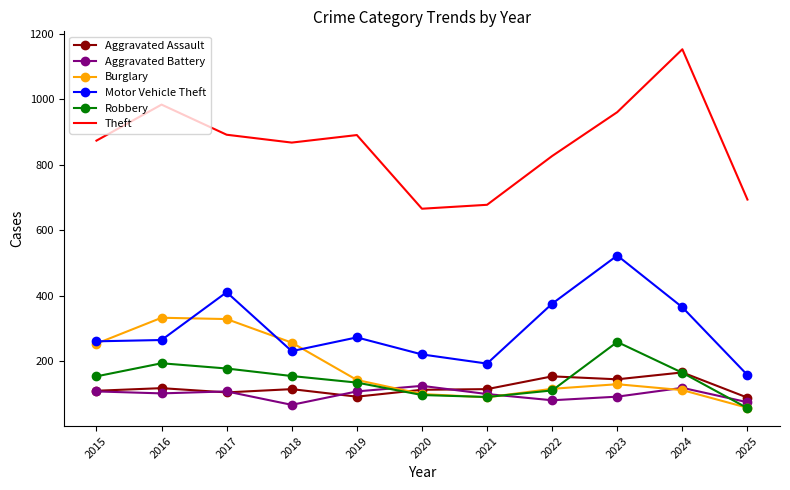

Is the value of Theft at 2016 greater than the value of Motor Vehicle Theft at 2020?

Yes